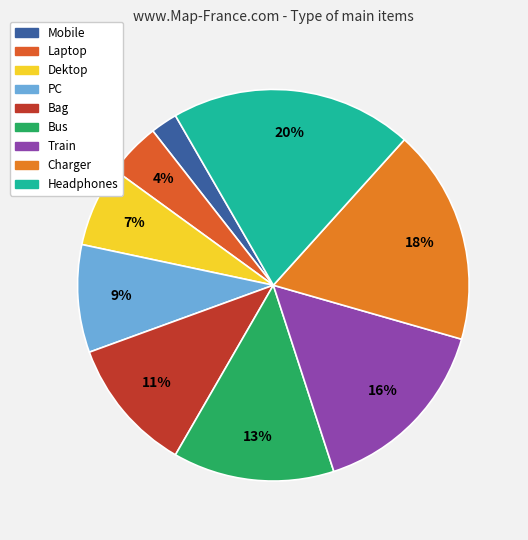

Is the sum of Train and Headphones greater than half?

No